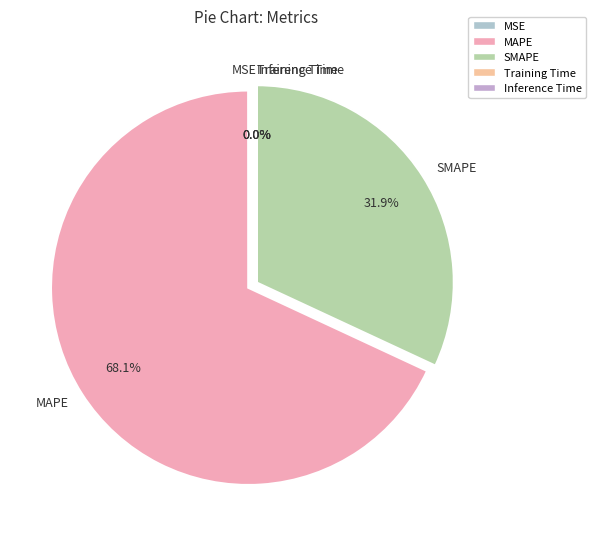

Does any single category account for the majority?

Yes